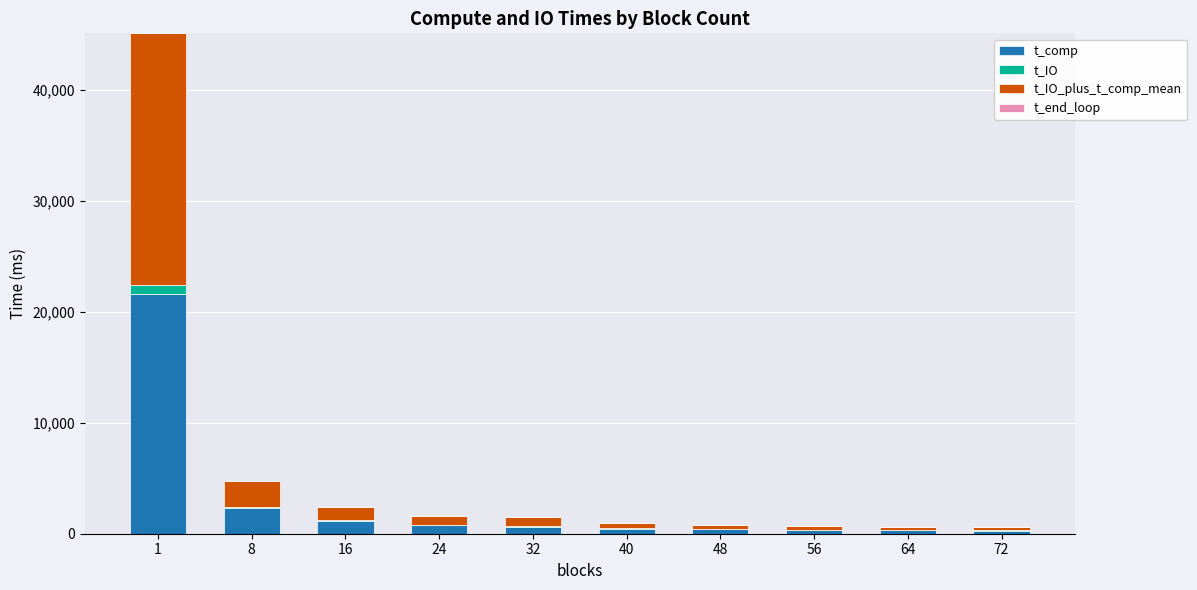

Are the bars horizontal?

No